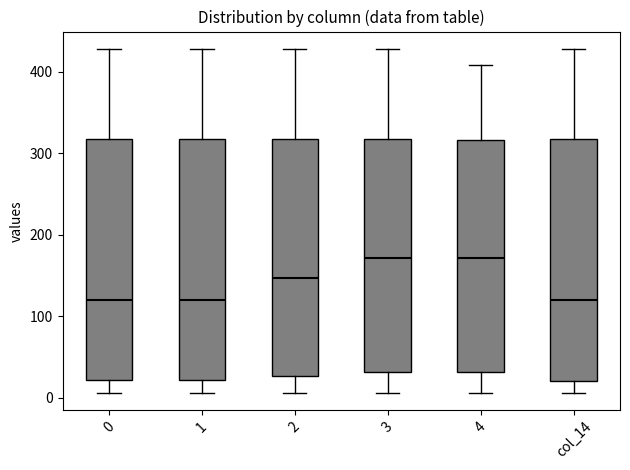

Where does the lower whisker of the box for 0 end on the y-axis? The values are not printed on the chart, so give them approximately, as read against the axis.

10